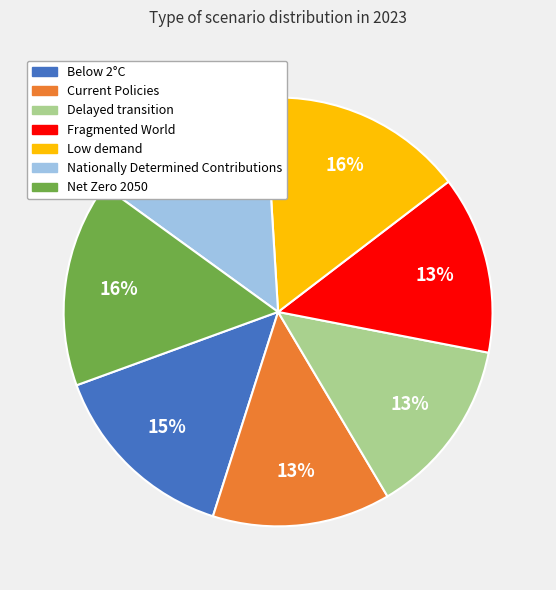

To the nearest percent, what is the combined percentage of Current Policies and Net Zero 2050?

29%